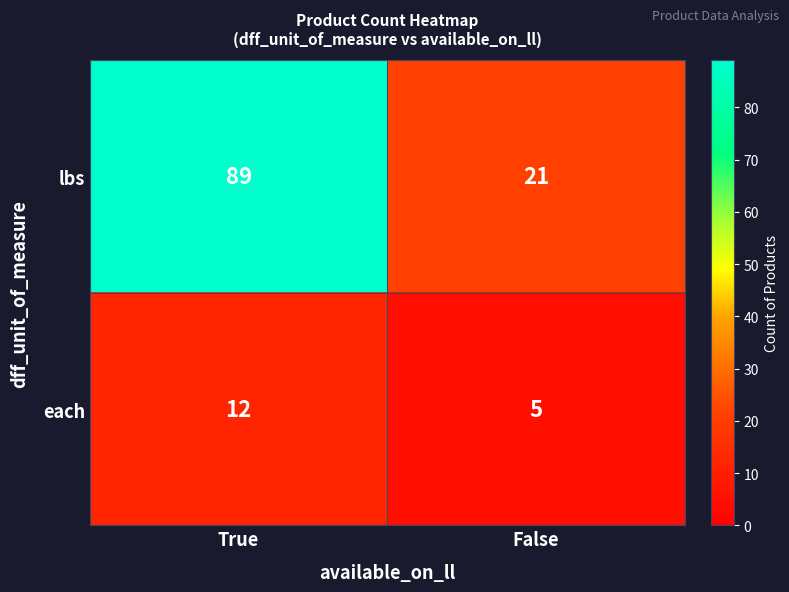

Reading left to right, list all the values displayed in this chart.

lbs: True=89	False=21
each: True=12	False=5